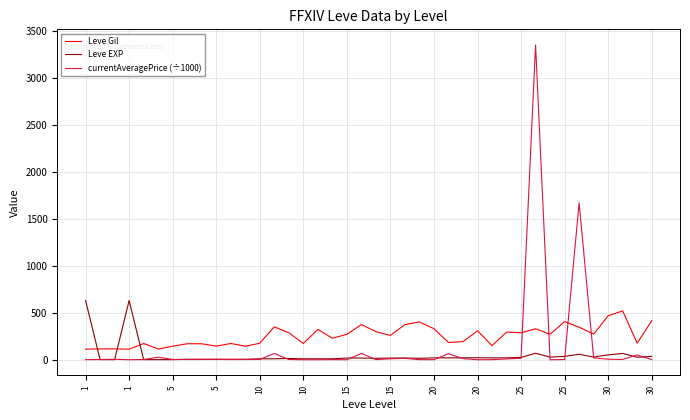

List the series in order of their peak value, highest first.

currentAveragePrice (÷1000), Leve EXP, Leve Gil